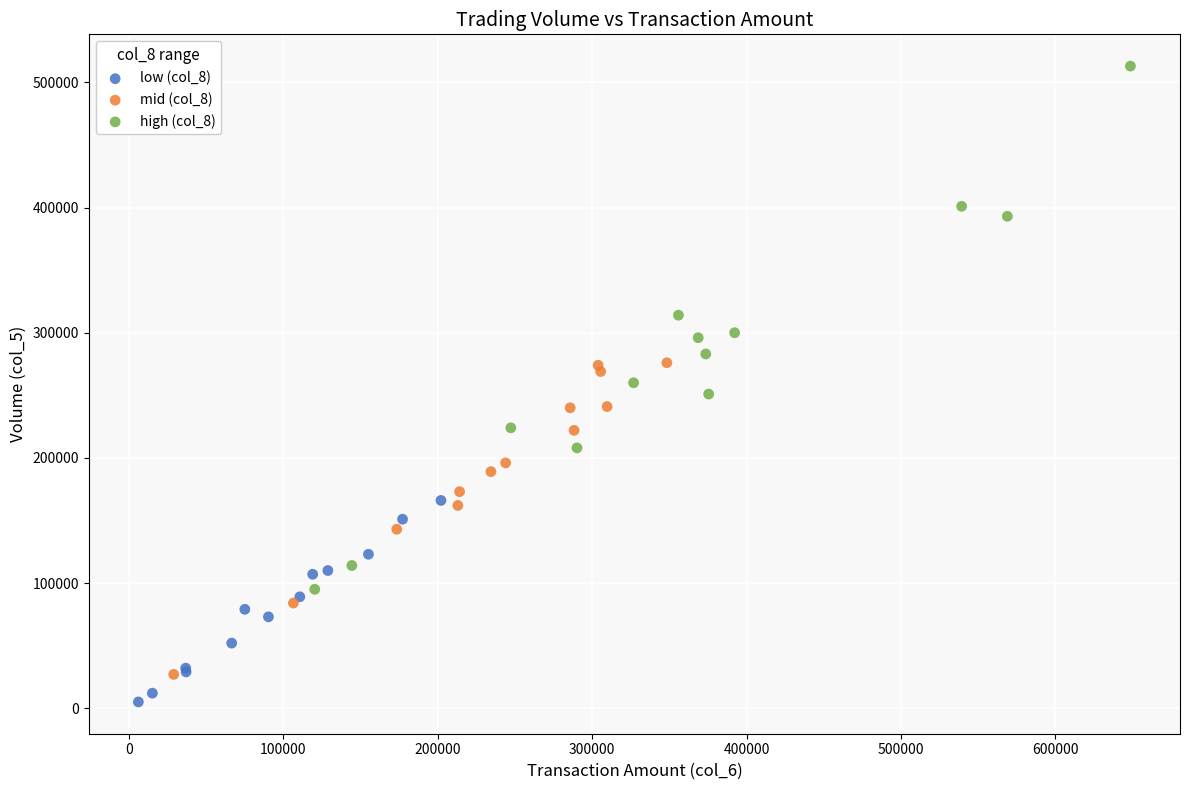

Which series reaches the maximum Y coordinate?

high (col_8)